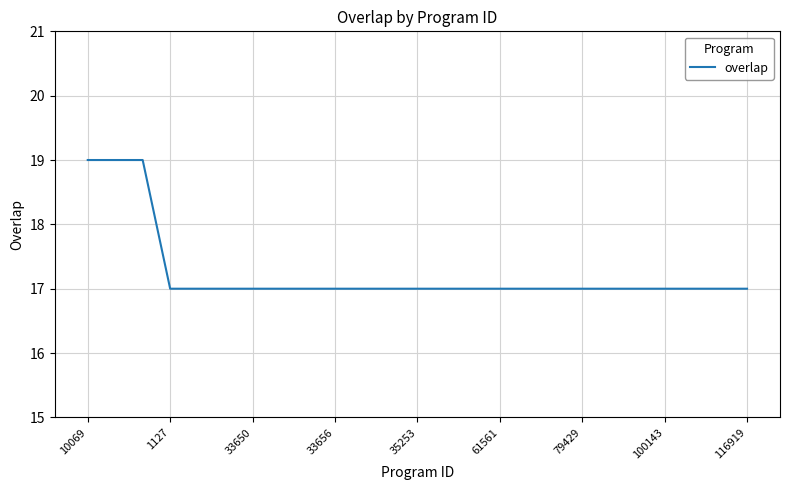

What is the maximum value shown in the chart?

19